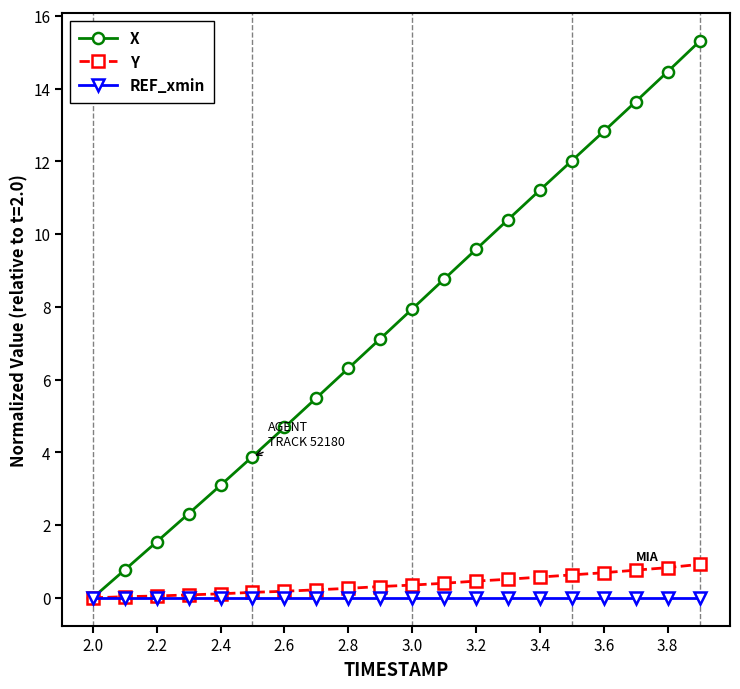

How many series are shown in this chart?

3